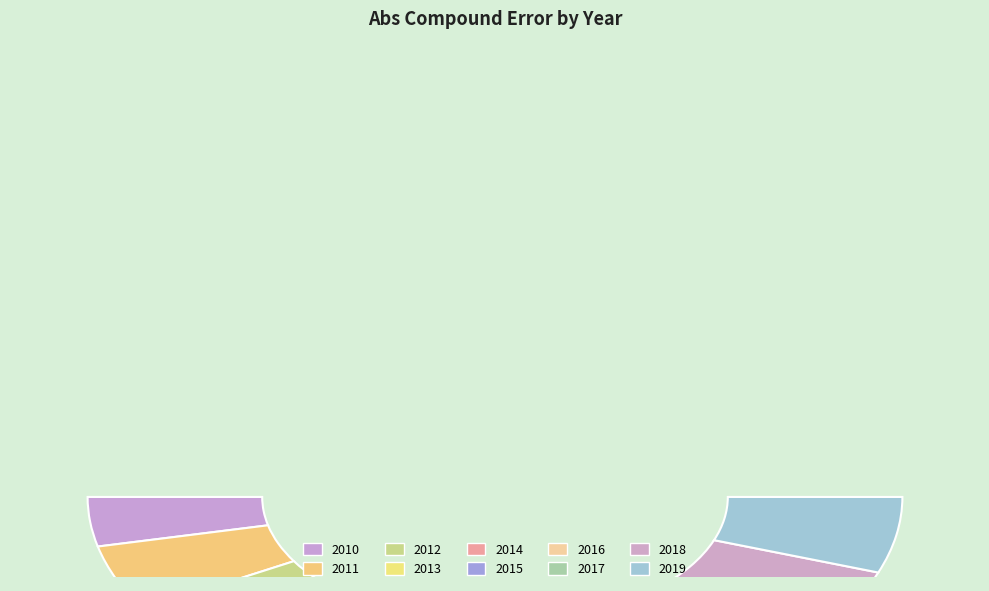

The 2010 slice represents 1% of the pie. True or false?

False